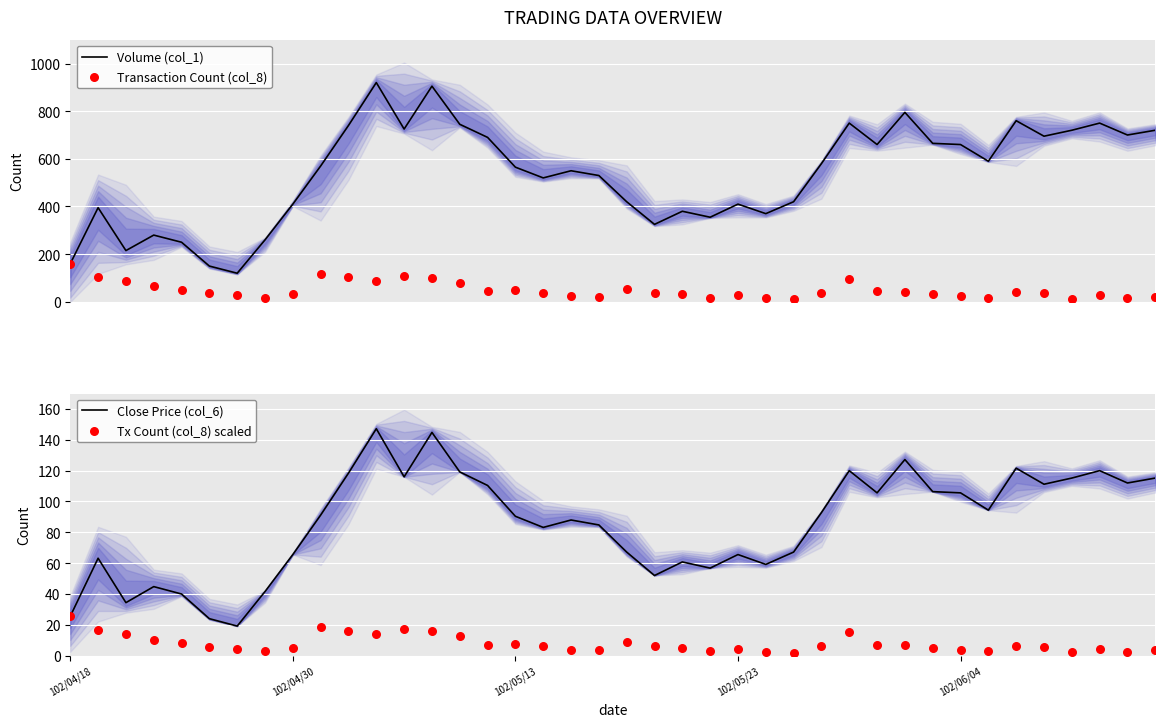

Is the value of Close Price (col_6) at 28 greater than the value of Transaction Count (col_8) at 102/04/30?

Yes